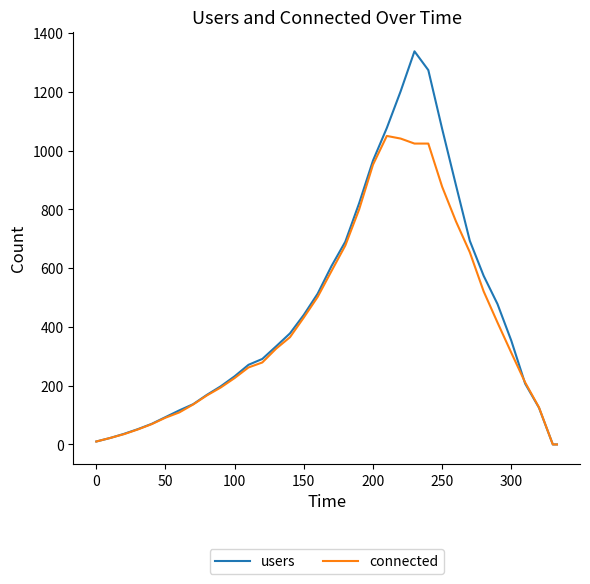

Which series has the largest range (max minus min)?

users